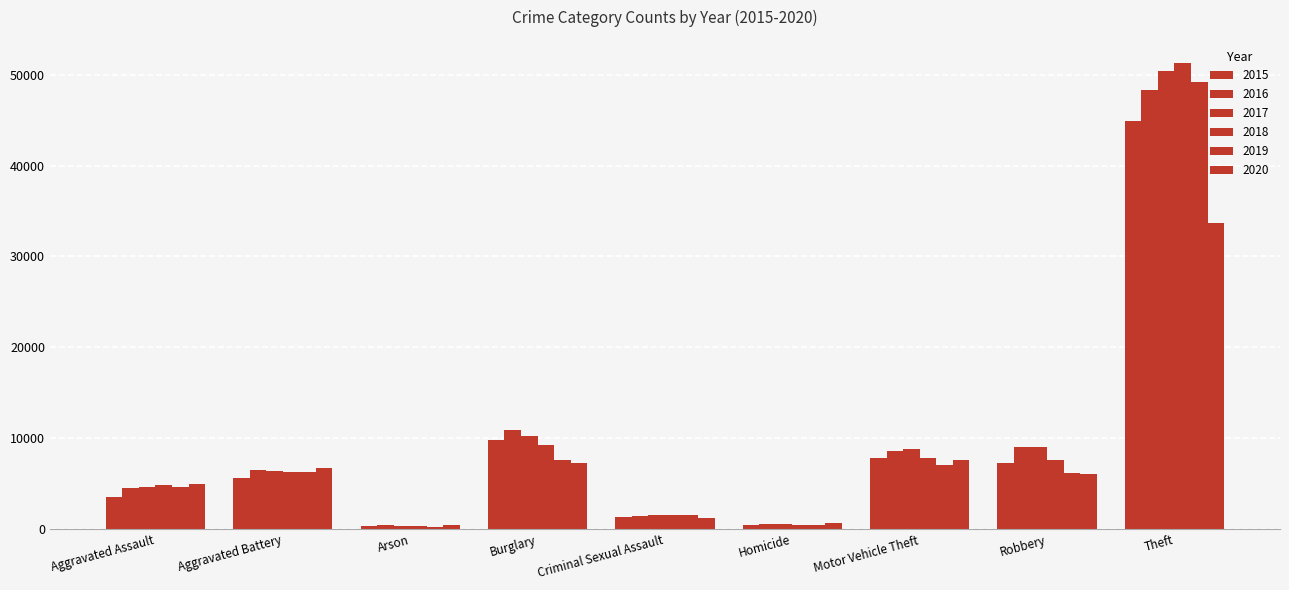

Where is 2015 nearest to the value 22623?

Burglary